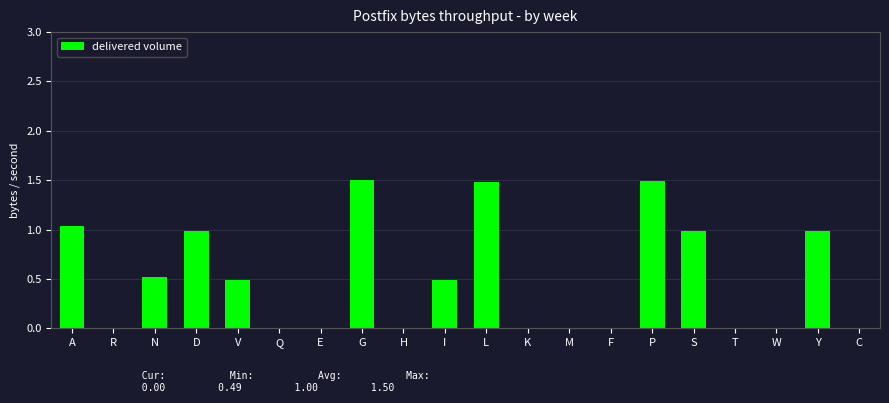

How many series are shown in this chart?

1